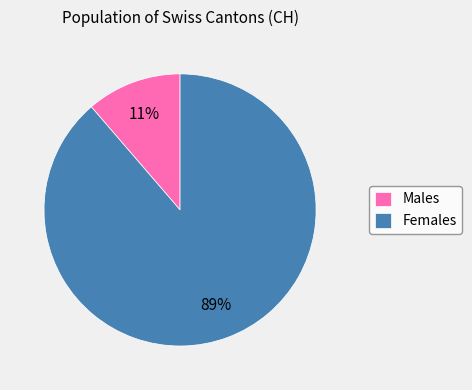

Is the sum of Males and Females greater than half?

Yes